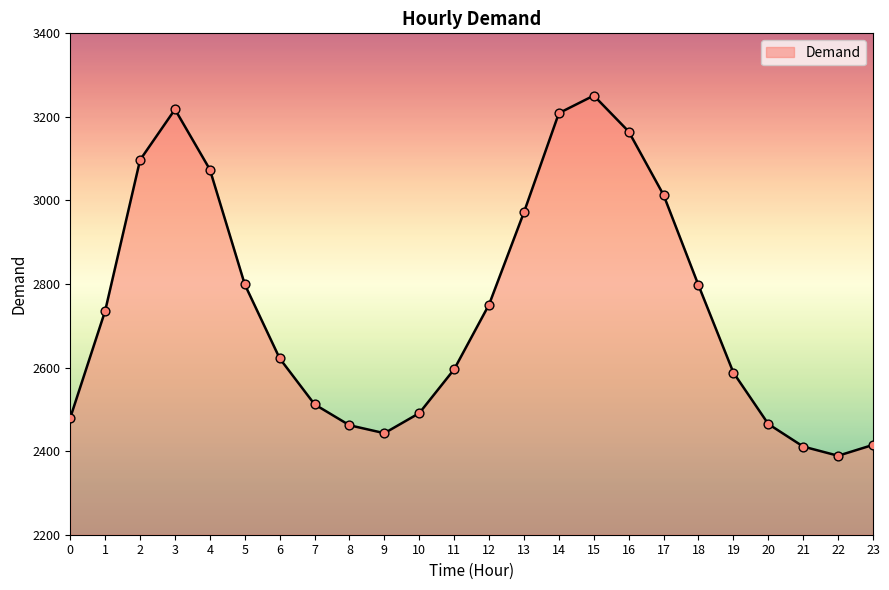

Which has a higher value, 5 or 12?

5